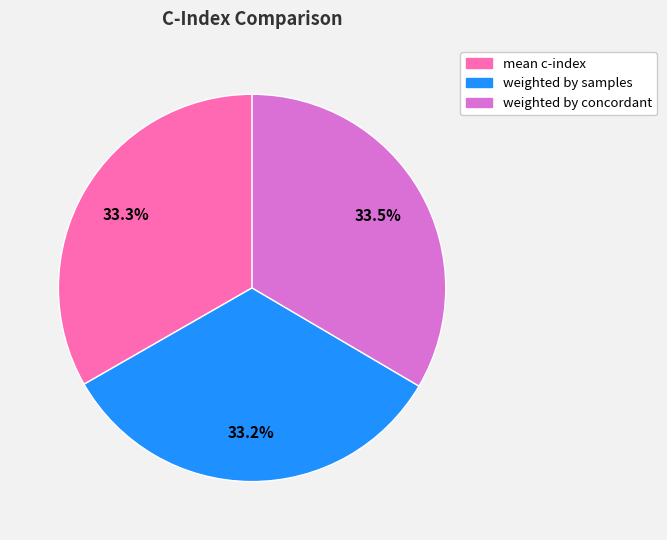

Is there any slice that represents more than half of the pie?

No